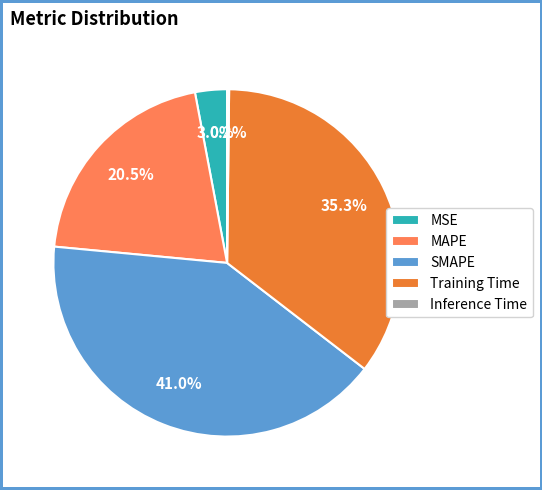

Which has a higher value, MSE or Training Time?

Training Time